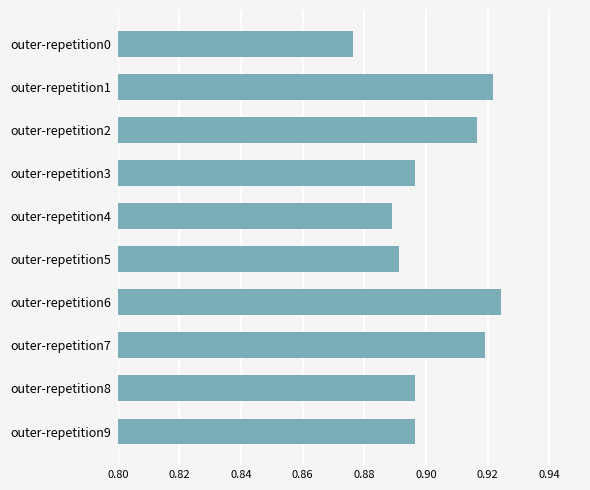

The value at outer-repetition4 is 0.3. True or false?

False